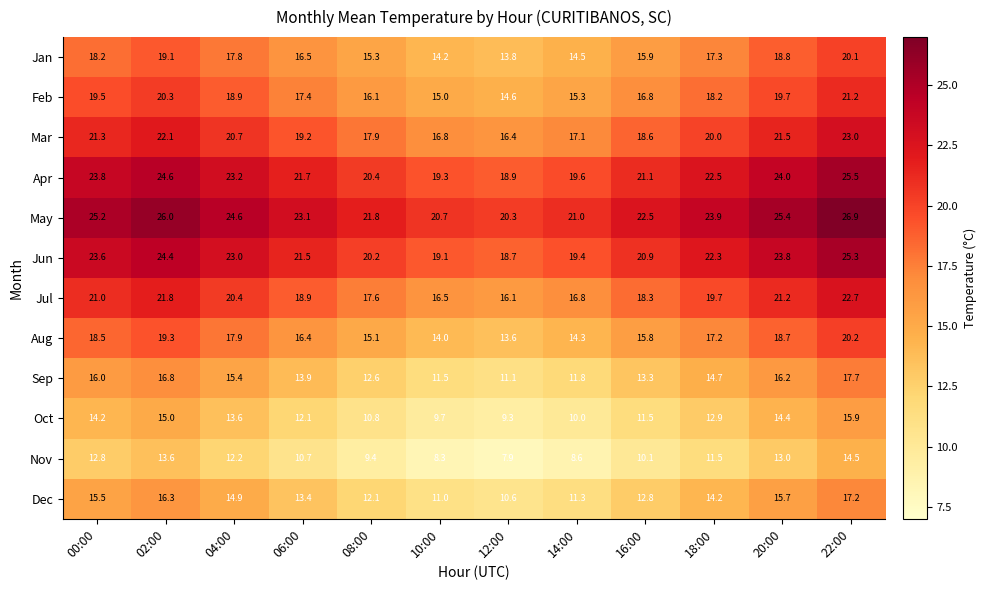

Which series has the largest total across all categories?

May